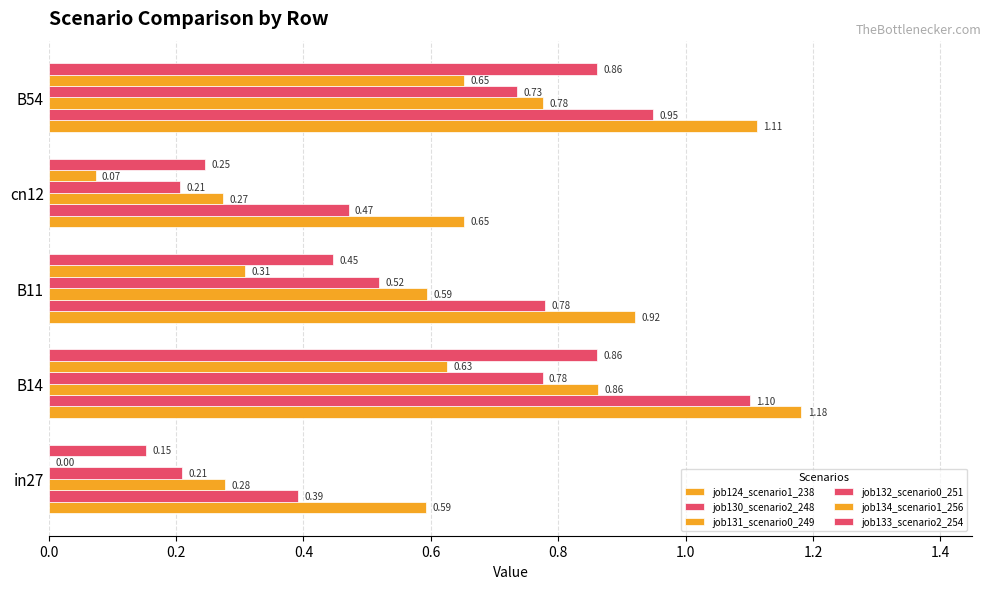

Count the number of categories in the chart.

5